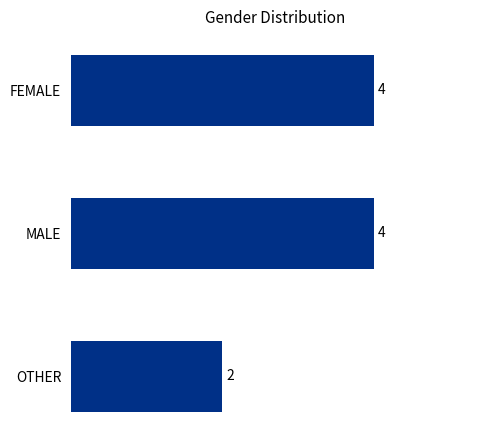

Are the bars horizontal?

Yes